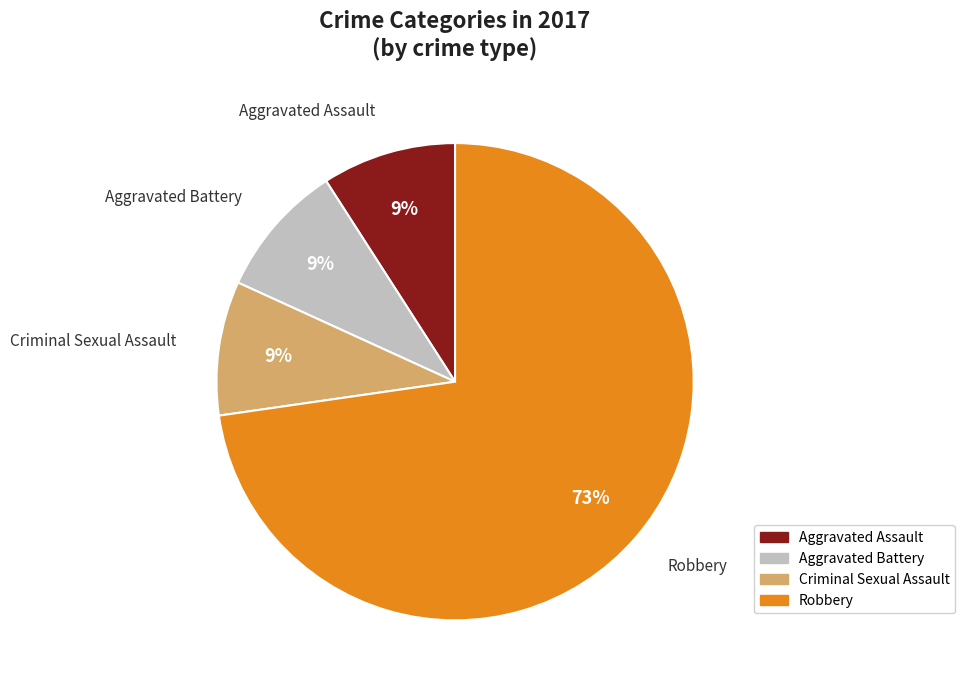

Count the number of slices in the pie.

4